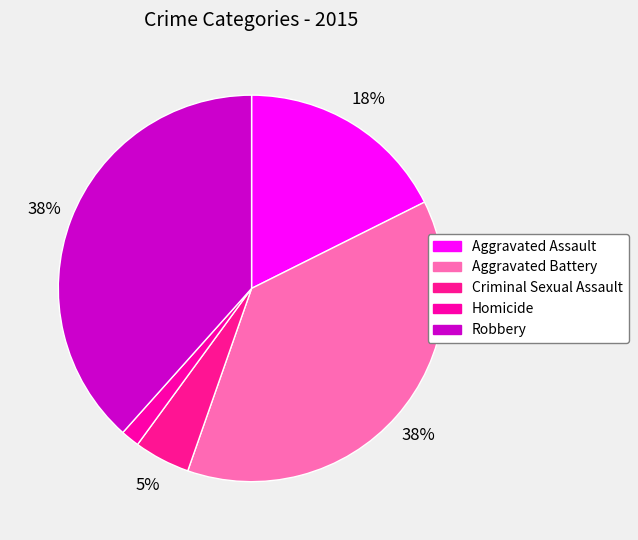

To the nearest percent, what portion does Aggravated Assault represent?

18%